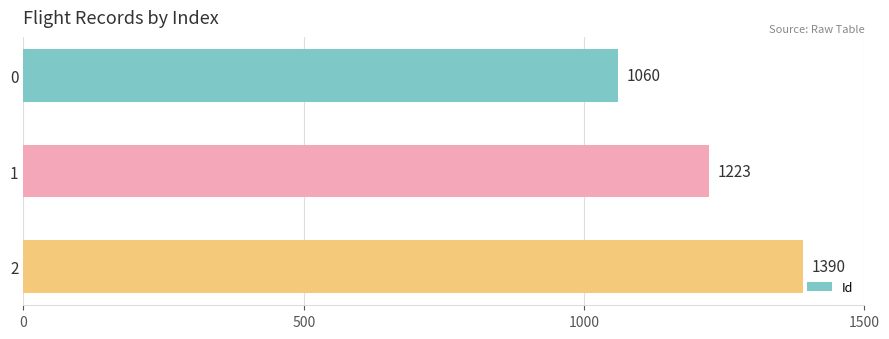

What is the difference between the second highest and minimum values?

163